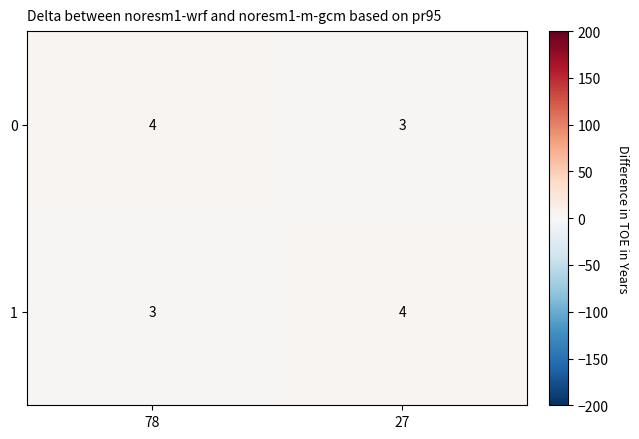

What is the greatest value displayed?

4